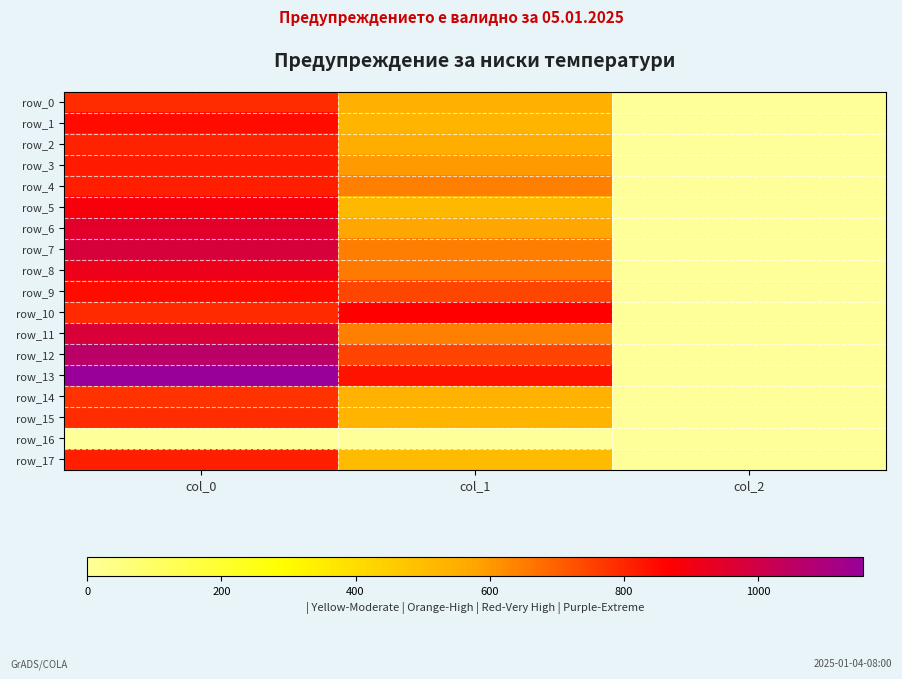

Reading left to right, extract all data points from this chart.

row_0: col_0=790.0	col_1=543.4	col_2=2.0
row_1: col_0=846.7	col_1=529.9	col_2=2.0
row_2: col_0=806.7	col_1=550.1	col_2=2.0
row_3: col_0=820.0	col_1=600.8	col_2=2.0
row_4: col_0=810.0	col_1=644.6	col_2=2.0
row_5: col_0=886.7	col_1=516.4	col_2=2.0
row_6: col_0=946.7	col_1=577.1	col_2=2.0
row_7: col_0=976.7	col_1=648.0	col_2=2.0
row_8: col_0=913.3	col_1=654.8	col_2=2.0
row_9: col_0=846.7	col_1=742.5	col_2=2.0
row_10: col_0=793.3	col_1=864.0	col_2=2.0
row_11: col_0=973.3	col_1=644.6	col_2=2.0
row_12: col_0=1060.0	col_1=745.9	col_2=2.0
row_13: col_0=1156.7	col_1=833.6	col_2=2.0
row_14: col_0=780.0	col_1=533.2	col_2=2.0
row_15: col_0=790.0	col_1=529.9	col_2=2.0
row_16: col_0=0.0	col_1=0.0	col_2=0.0
row_17: col_0=810.0	col_1=506.2	col_2=2.0